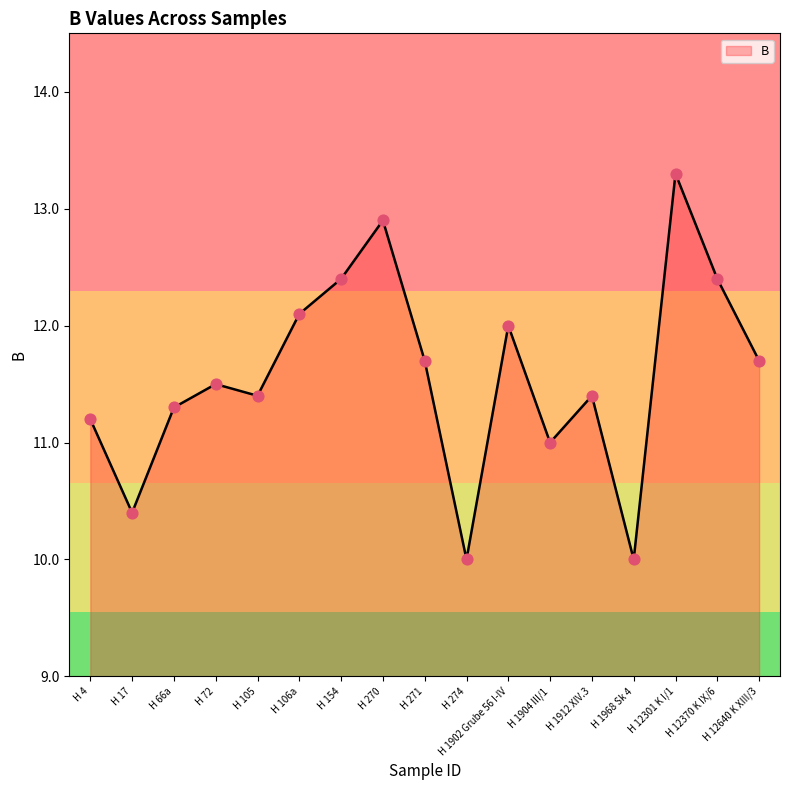

What is the change in value from H 106a to H 1904 III/1?

-1.1